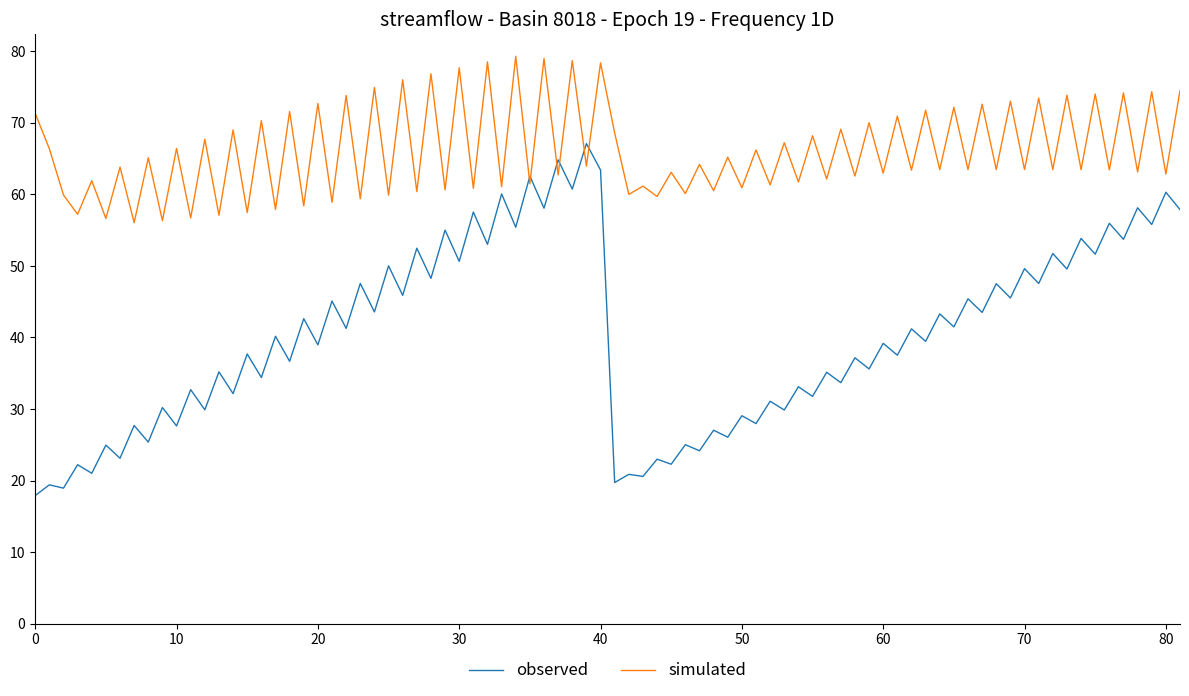

Which series has the largest total across all categories?

simulated